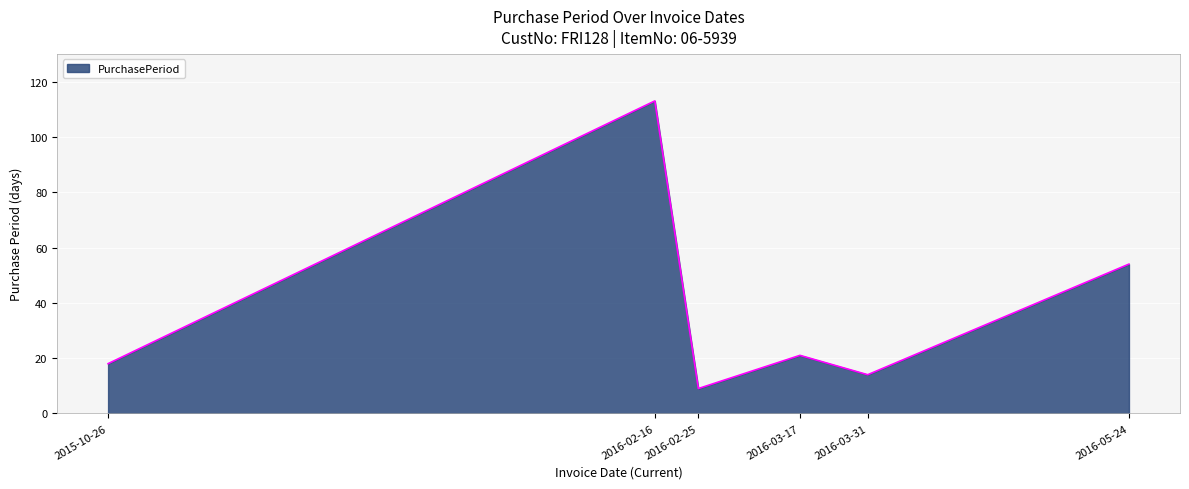

At which label is the value closest to 61?

2016-05-24